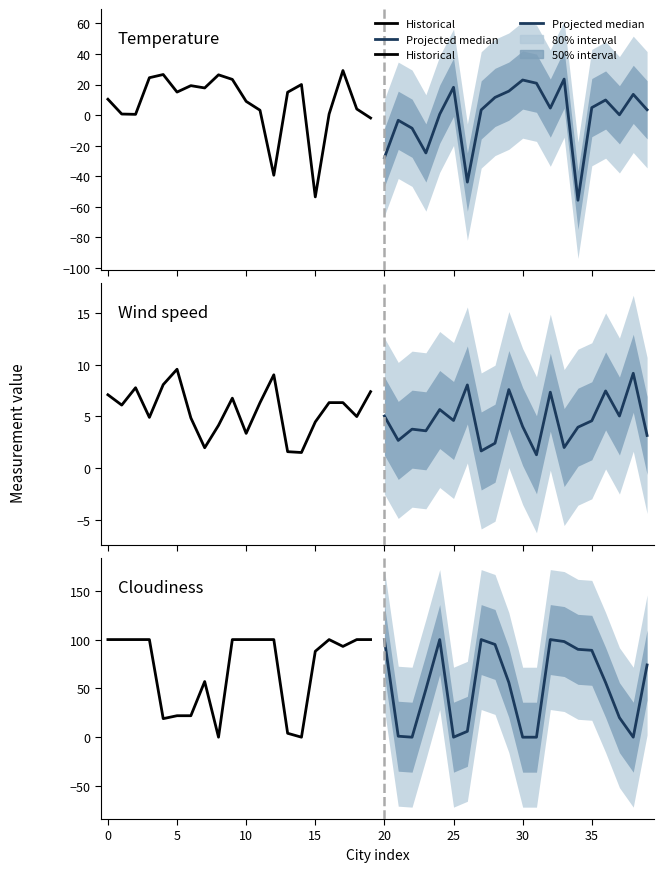

Does the chart have visible grid lines?

No